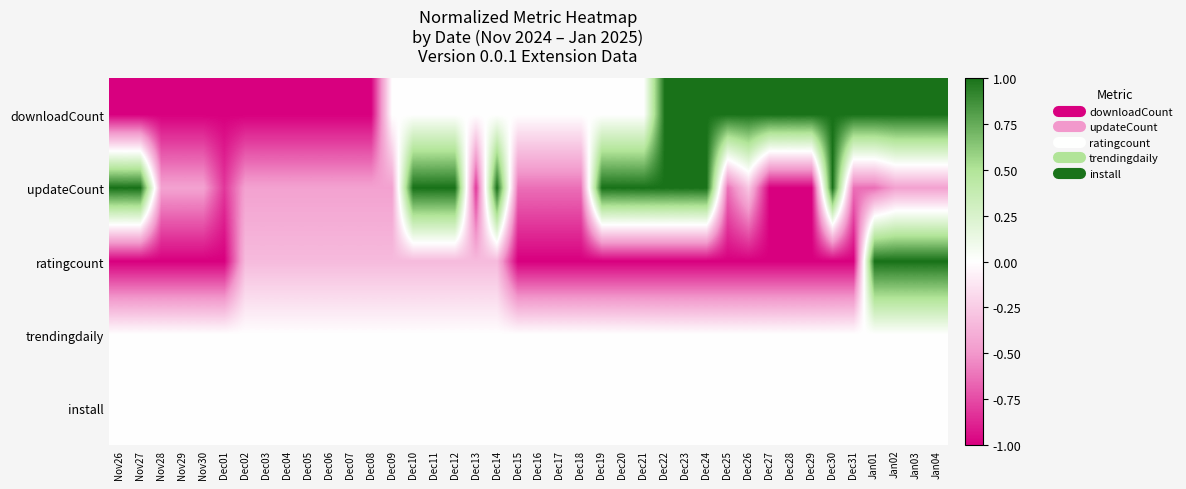

At Dec30, list the series in order from largest to smallest.

downloadCount, updateCount, trendingdaily, install, ratingcount